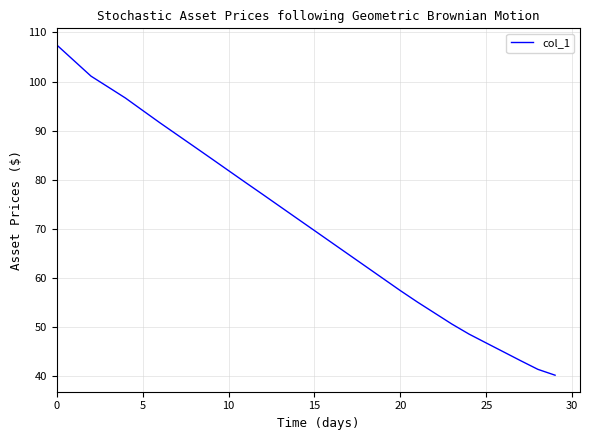

What is the greatest value displayed?

107.5